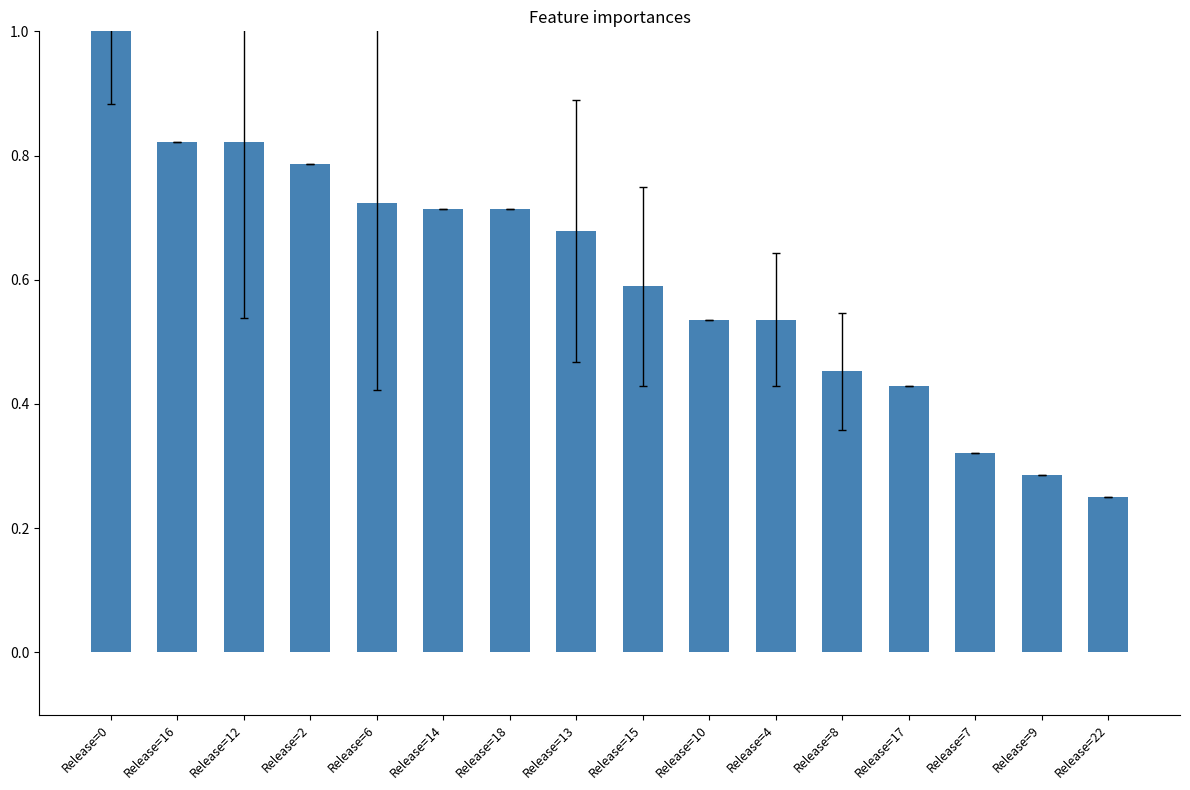

Are the bars horizontal?

No